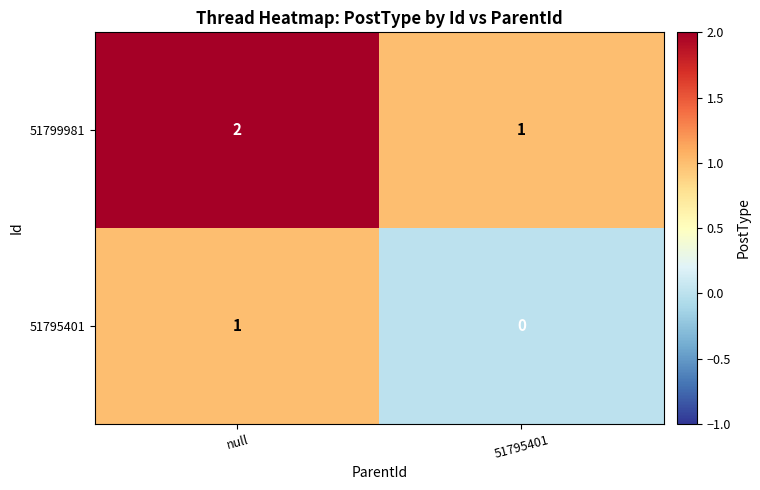

Which series has the largest total across all categories?

51799981